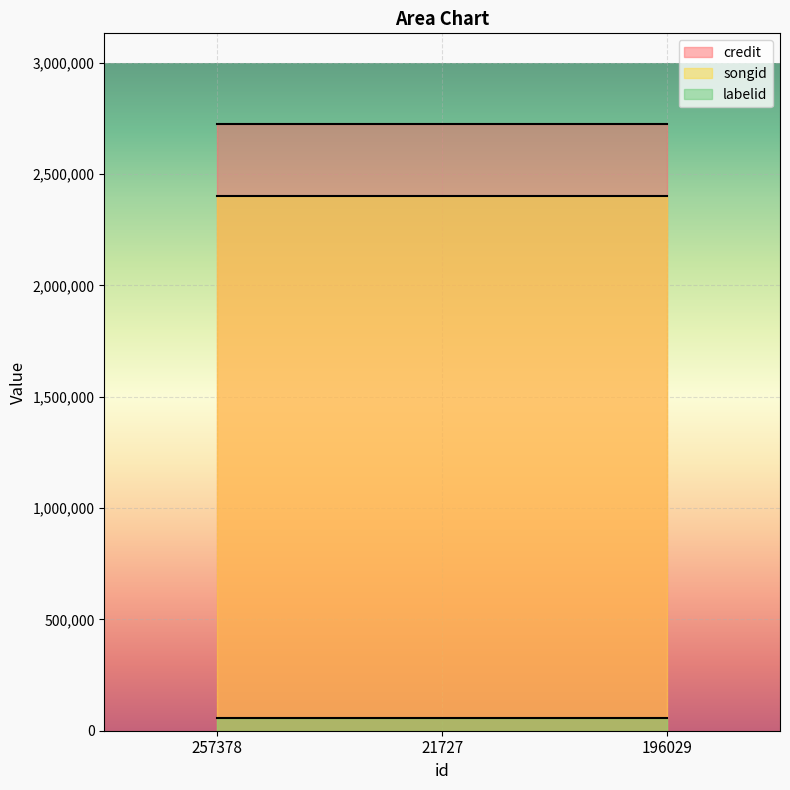

Reading left to right, extract all data points from this chart.

credit: 2723263	2723263	2723263
songid: 2400851	2400851	2400851
labelid: 59366	59366	59366